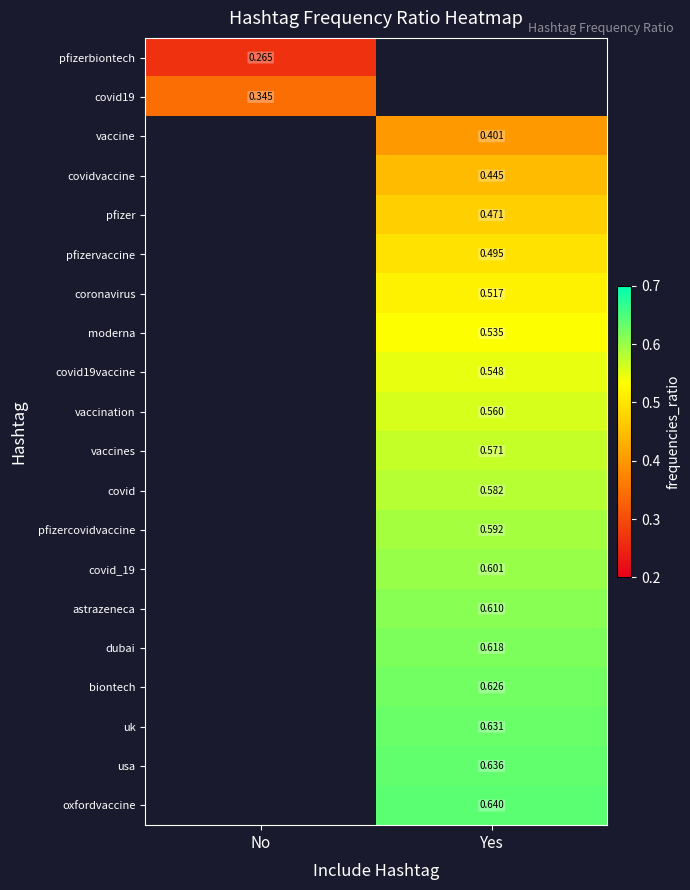

The value of pfizercovidvaccine at Yes is 0.6. True or false?

True